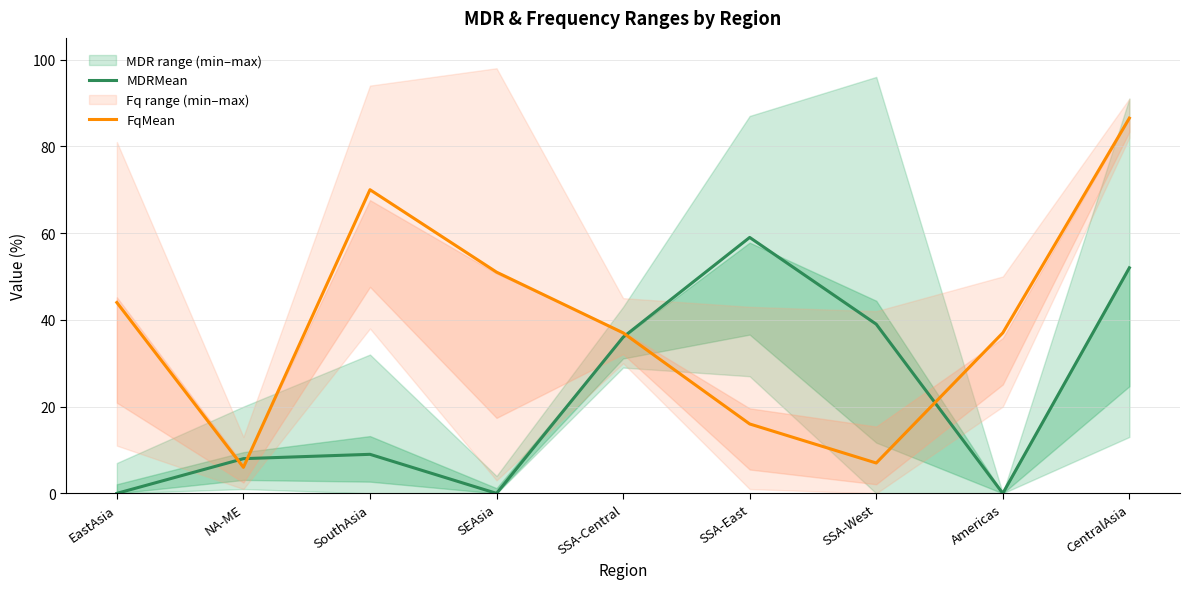

The FqMean series shows 64.8 at SSA-Central. True or false?

False